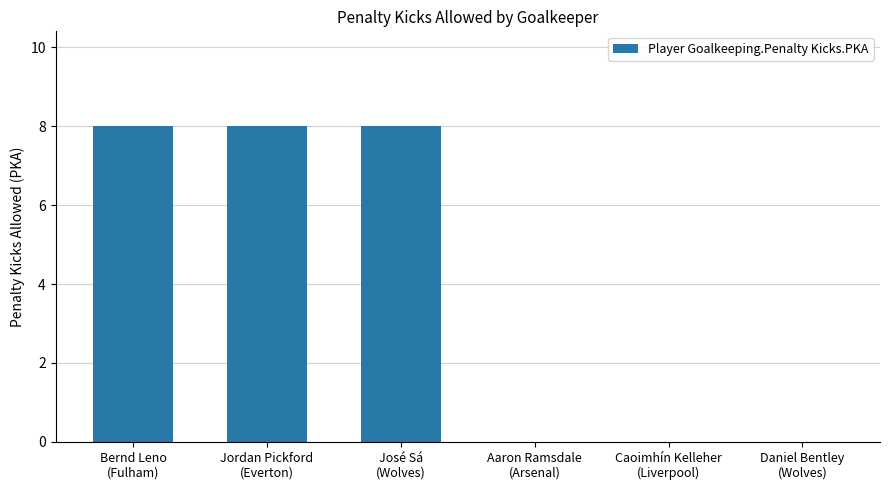

What is the difference between the values at Jordan Pickford
(Everton) and Daniel Bentley
(Wolves)?

8